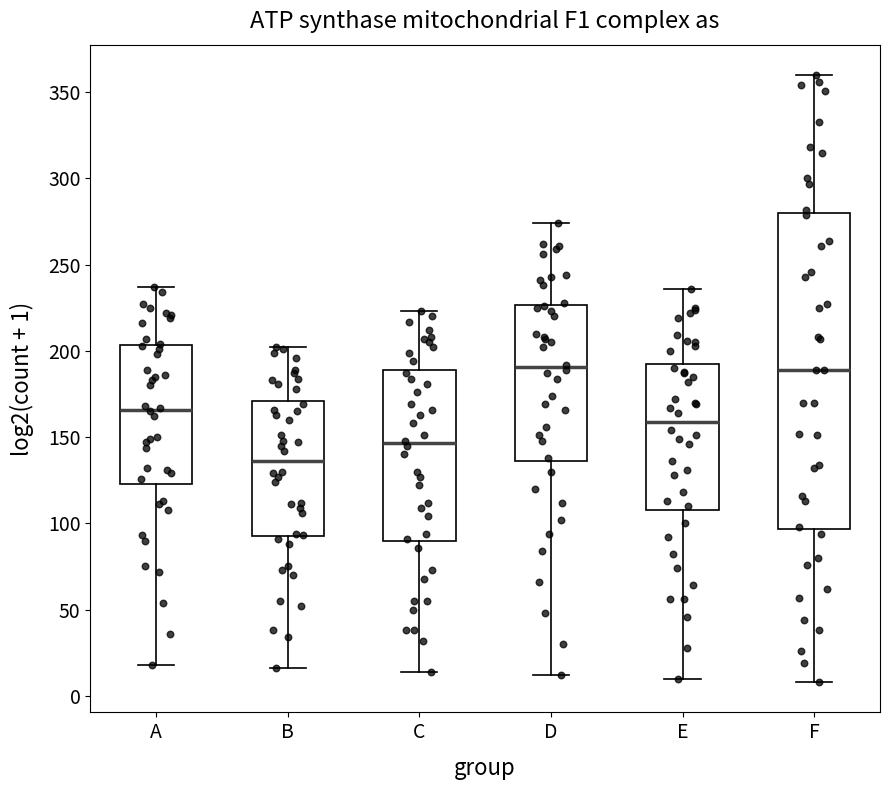

Reading left to right, transcribe this box plot: for each box, give where its median line is, the range the box spans, and where its two whiskers end, as read against the y-axis. The values are not printed on the chart, so give them approximately, as read against the axis.

A: median 165, box 125 to 205, whiskers 20 to 235
B: median 135, box 95 to 170, whiskers 15 to 200
C: median 145, box 90 to 190, whiskers 15 to 225
D: median 190, box 135 to 225, whiskers 10 to 275
E: median 160, box 110 to 195, whiskers 10 to 235
F: median 190, box 95 to 280, whiskers 10 to 360